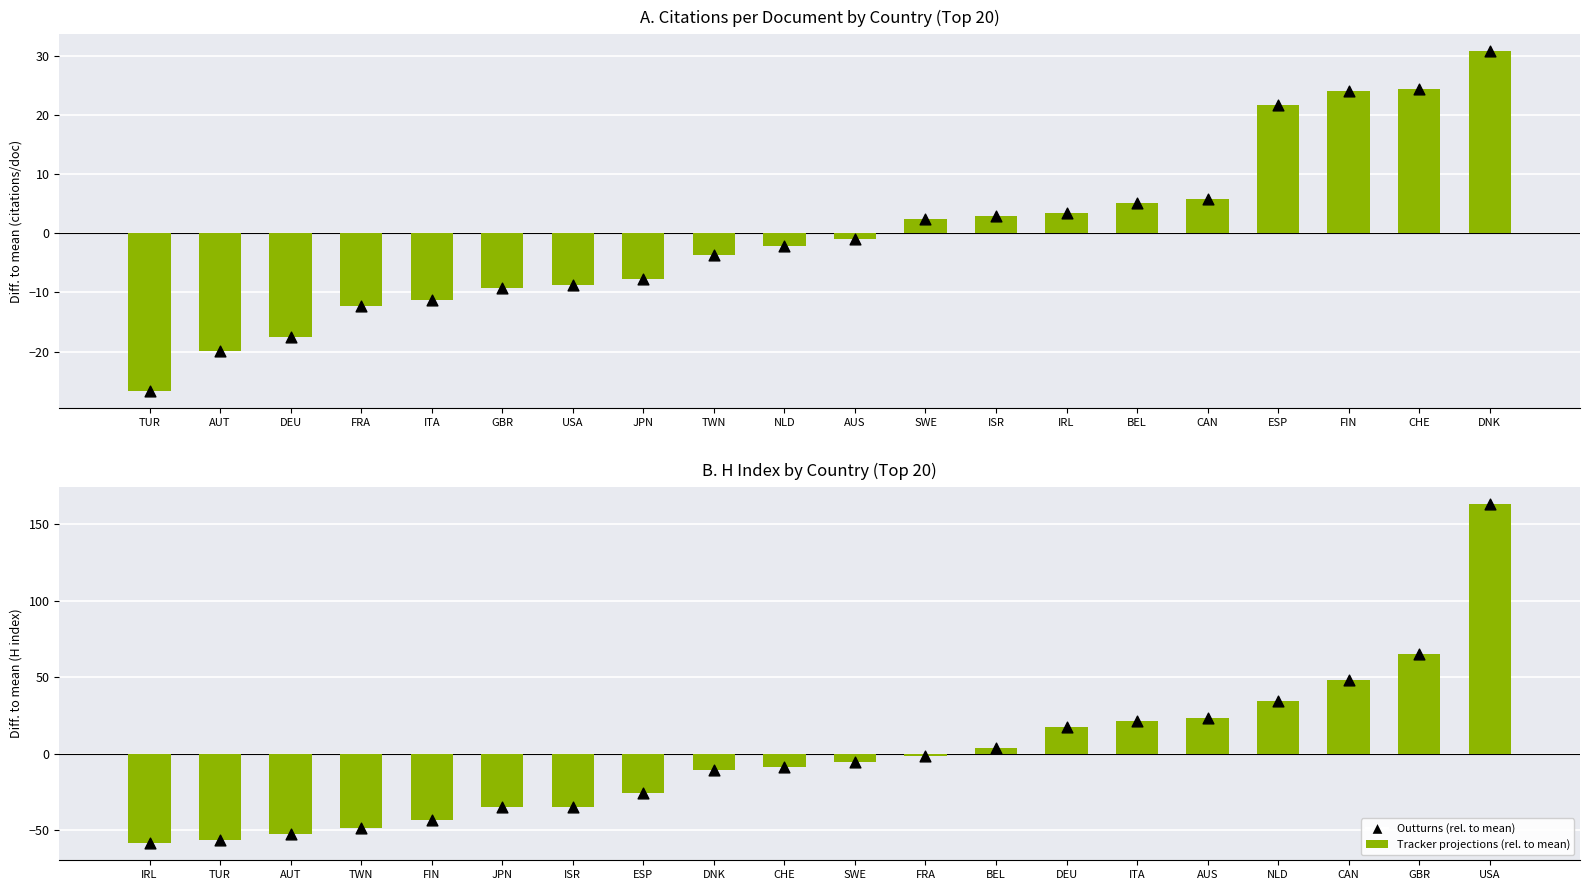

At which category is the sum across all series the highest?

DNK